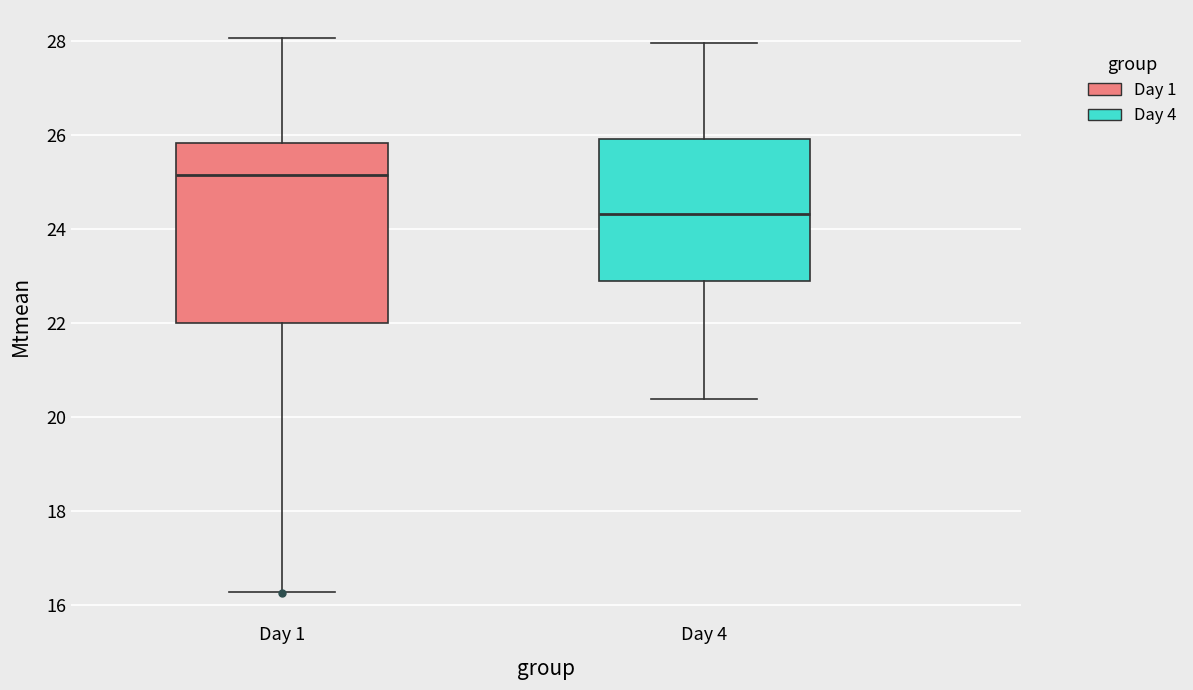

Comparing the boxes themselves (not the whiskers), which one is the tallest?

Day 1